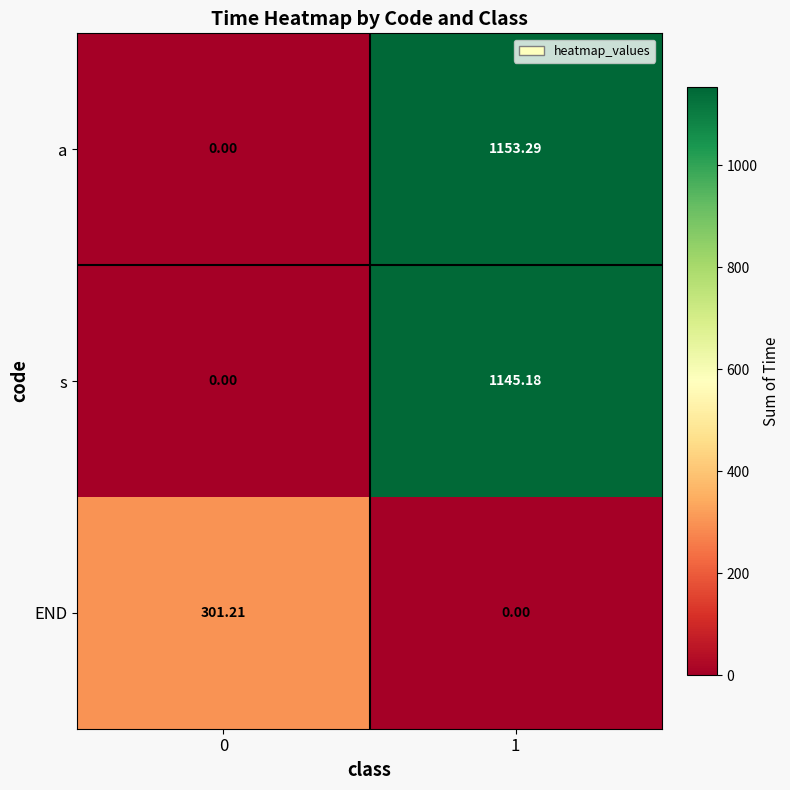

At how many categories does at least one series exceed 189?

2